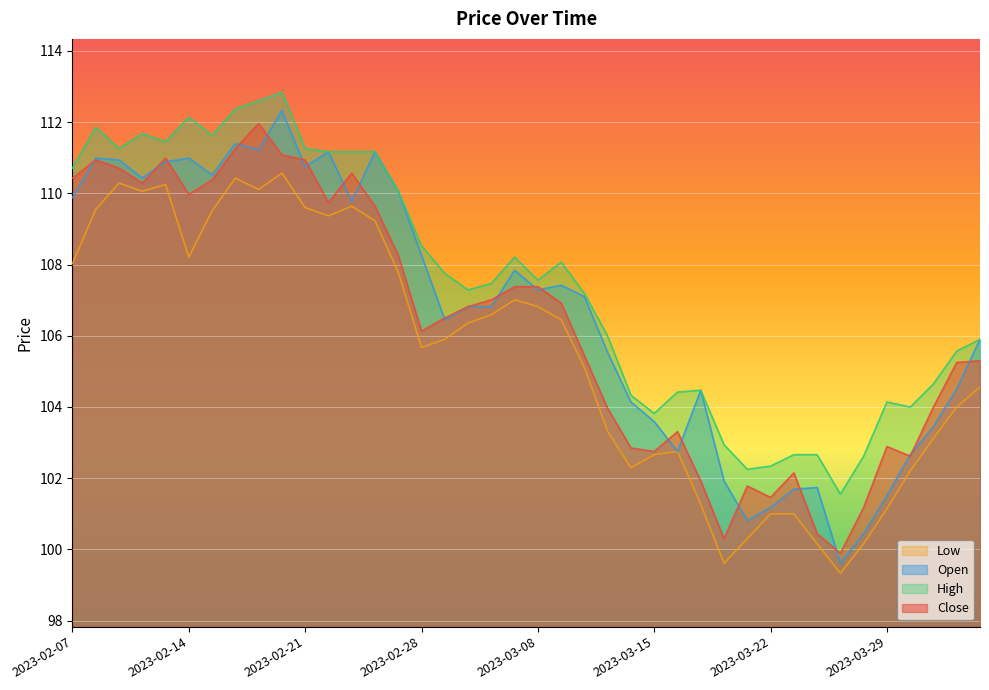

Where is High nearest to the value 107?

2023-03-10